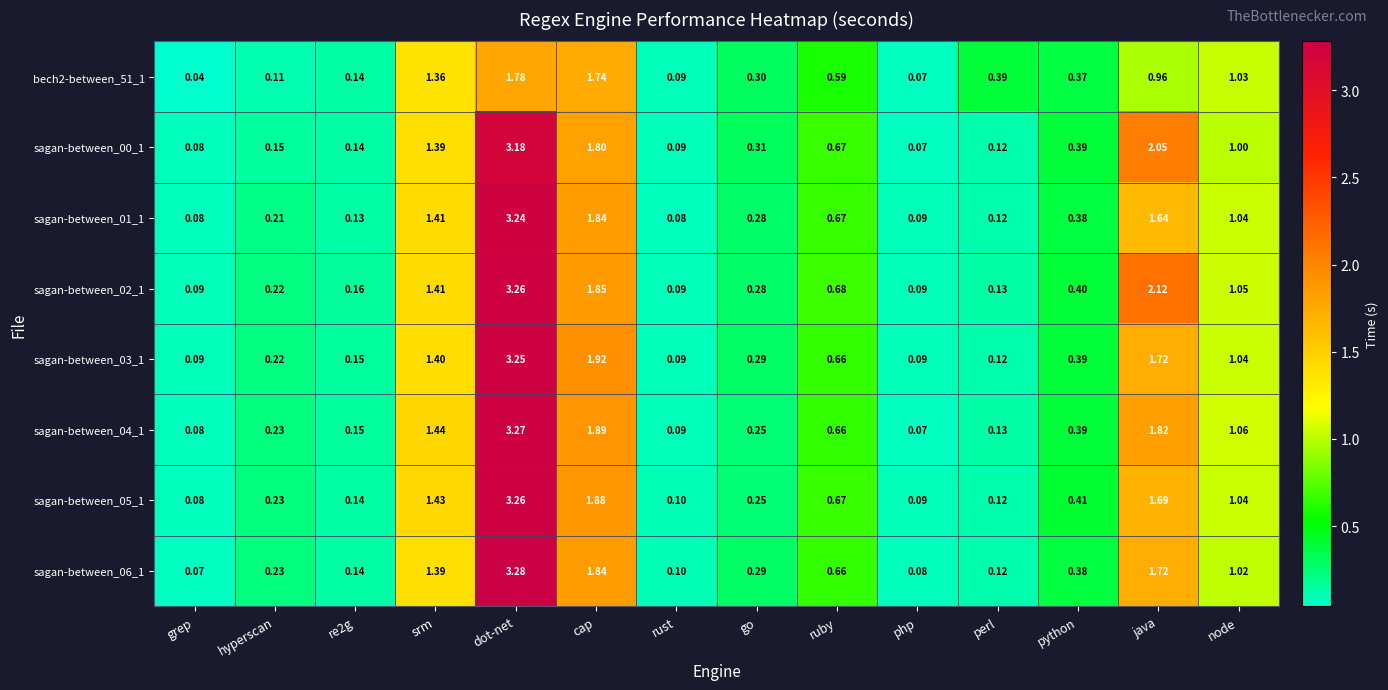

At how many categories does at least one series exceed 3?

1